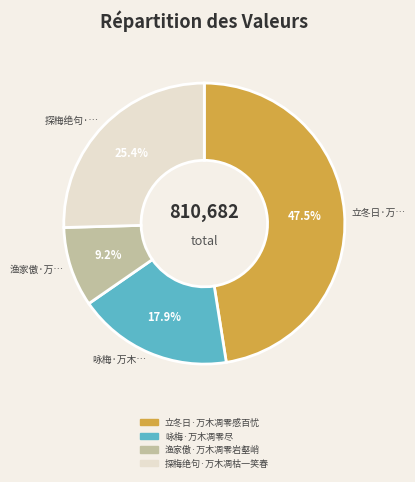

Is there a majority slice in this chart?

No